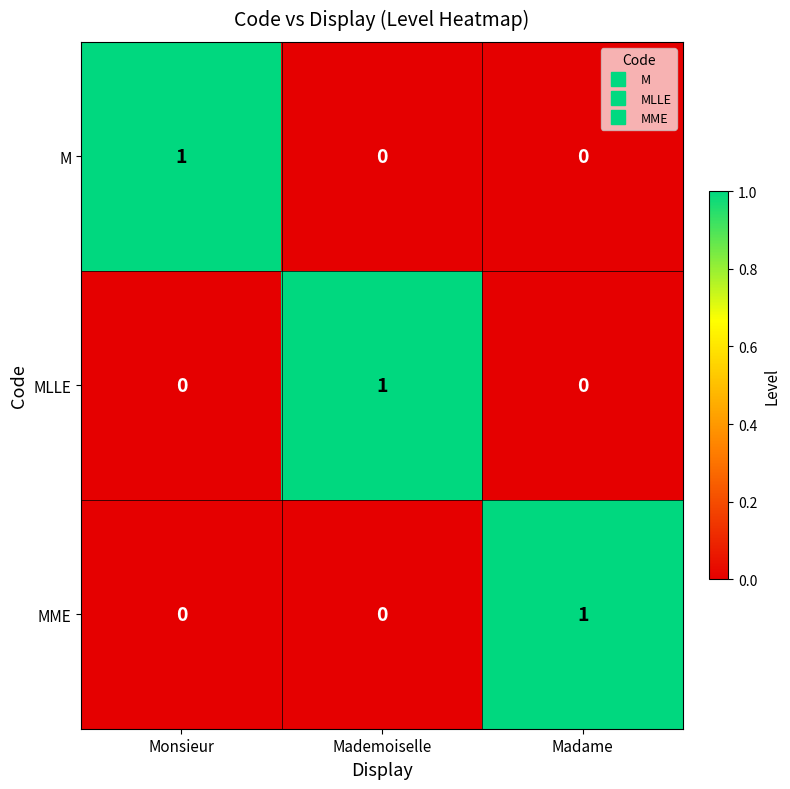

Count the MLLE values in the range 0 to 1.

3